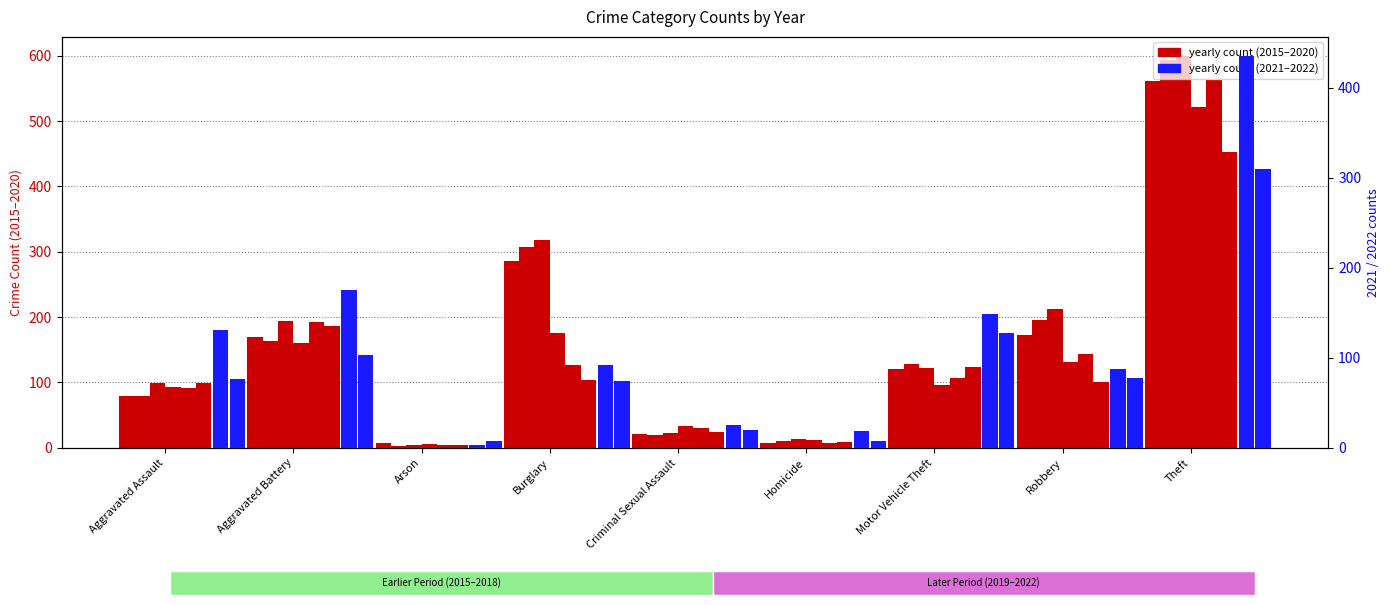

Between Theft and Homicide, which is larger?

Theft